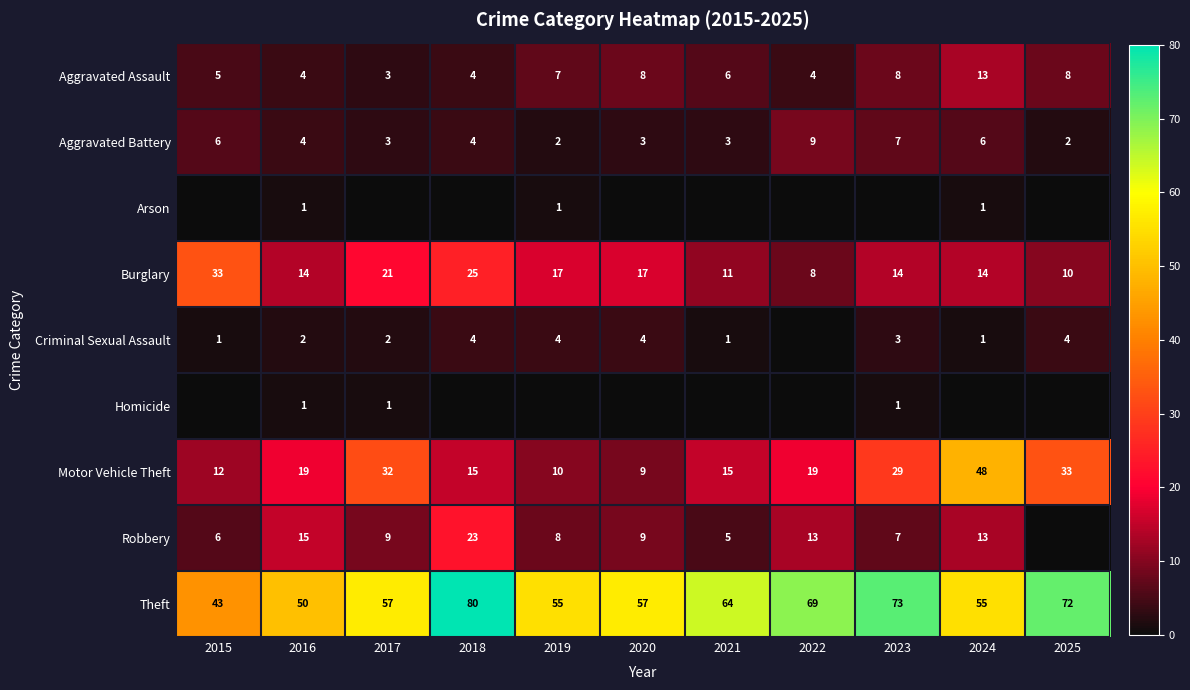

What is the total value across all series at 2020?

107